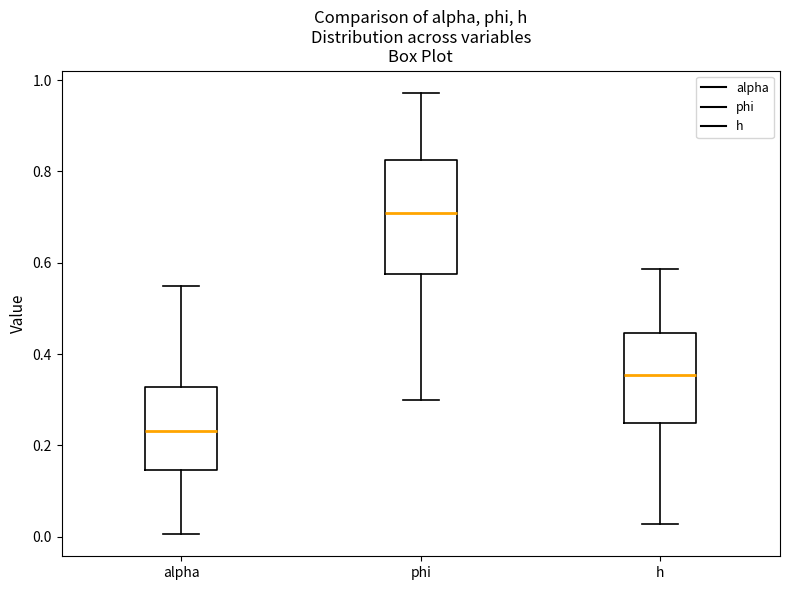

Reading left to right, transcribe this box plot: for each box, give where its median line is, the range the box spans, and where its two whiskers end, as read against the y-axis. The values are not printed on the chart, so give them approximately, as read against the axis.

alpha: median 0.24, box 0.14 to 0.32, whiskers 0.00 to 0.54
phi: median 0.70, box 0.58 to 0.82, whiskers 0.30 to 0.98
h: median 0.36, box 0.24 to 0.44, whiskers 0.02 to 0.58